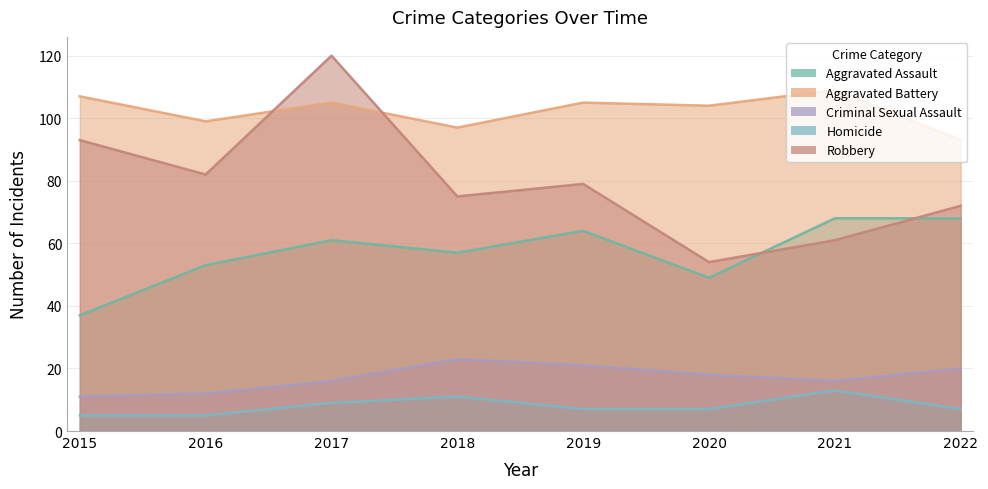

What is the difference between the second highest and second lowest values in the Aggravated Battery series?

10